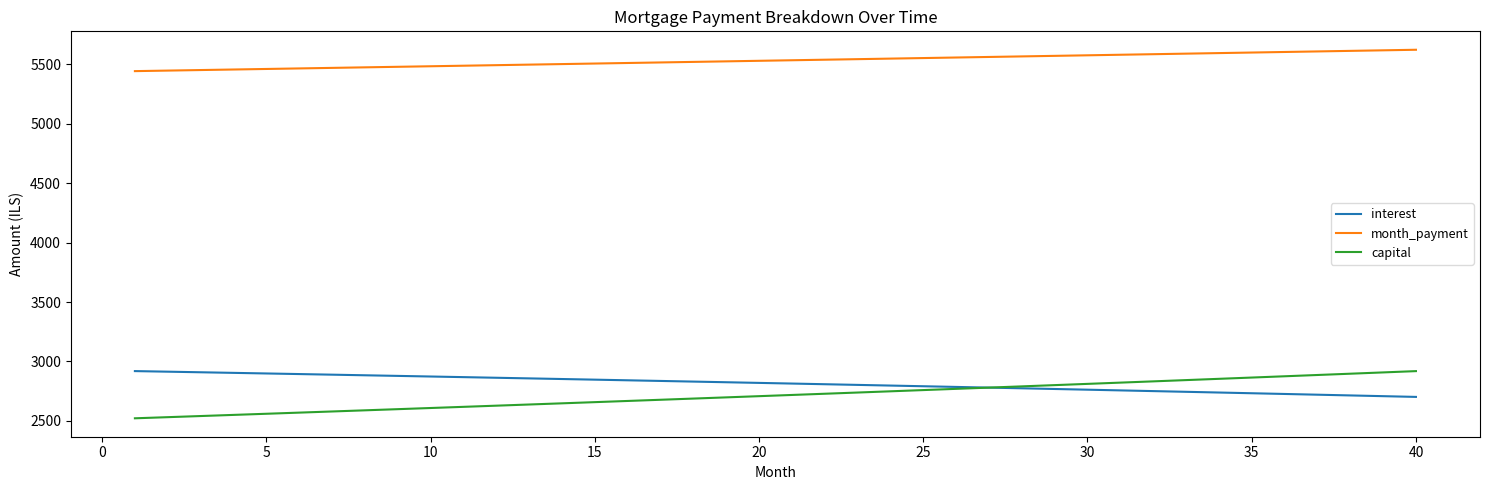

What is the maximum value for interest?

2919.1